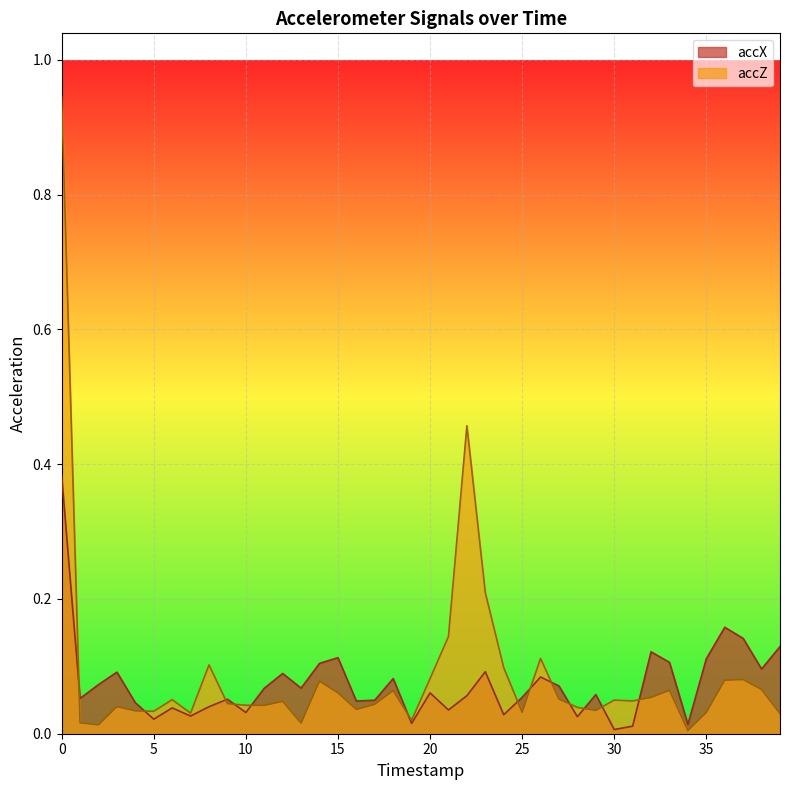

True or false: accX has more than 0 points higher than both neighbors.

True